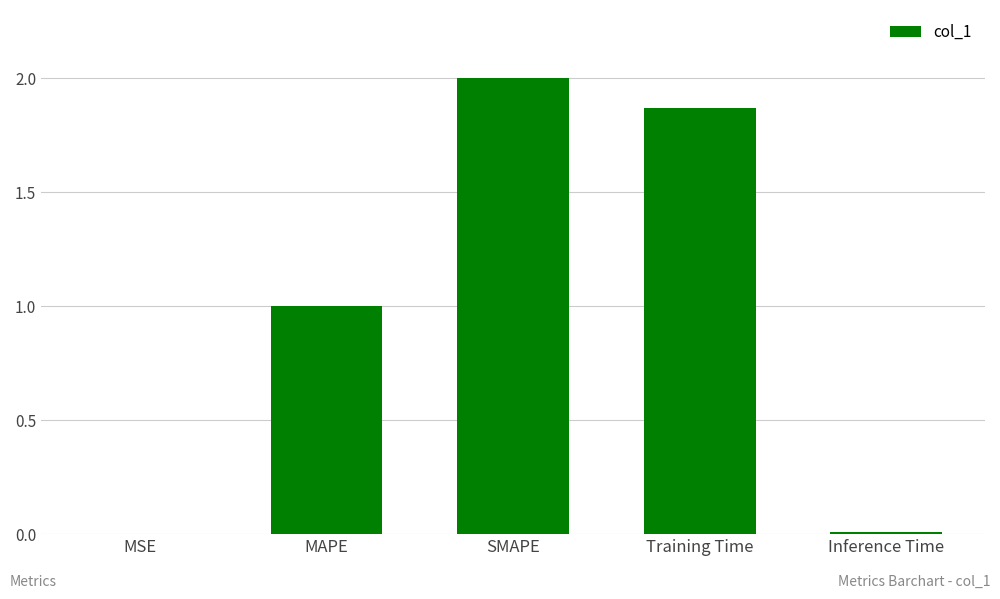

Read the value at SMAPE.

2.0